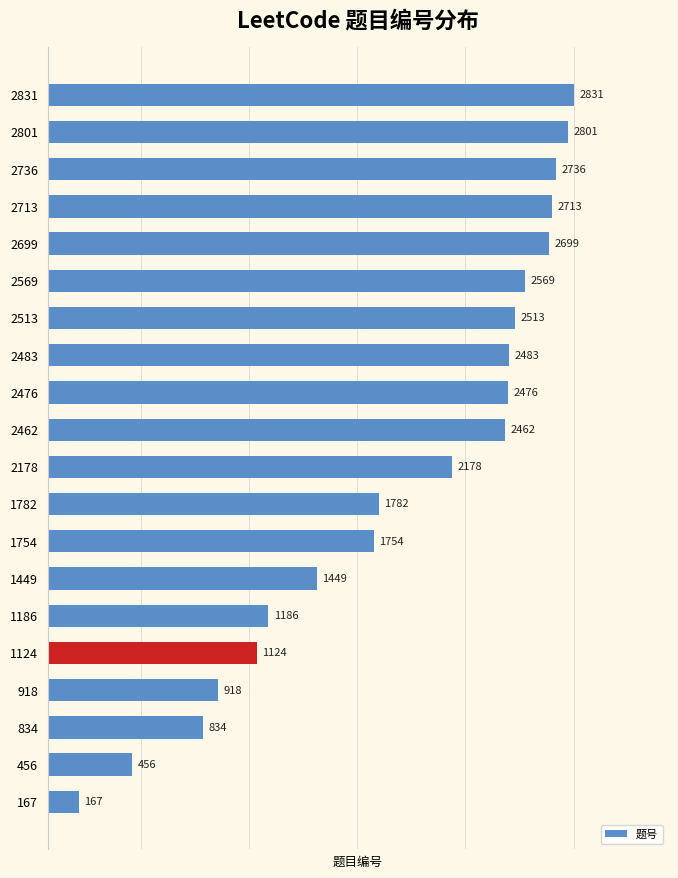

Read the value at 2569, to the nearest 10.

2570